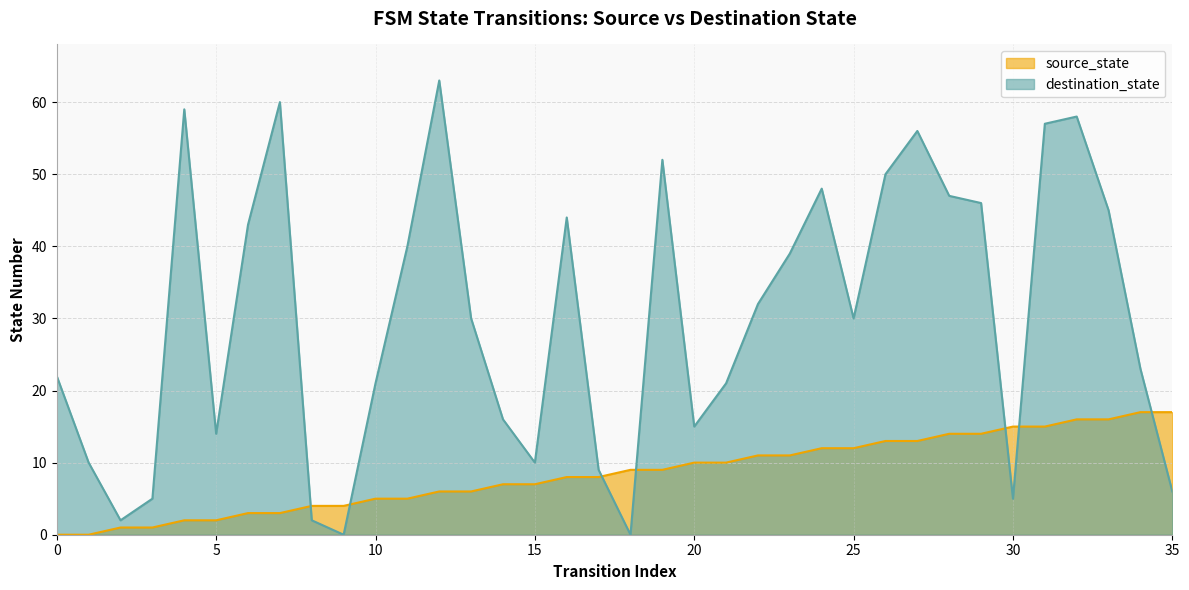

Does the chart display data point markers on the line(s)?

No